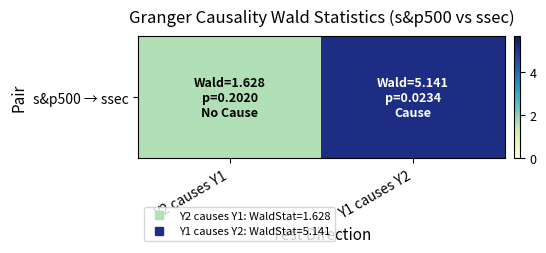

What is the difference between the values at Y2 causes Y1 and Y1 causes Y2?

3.5